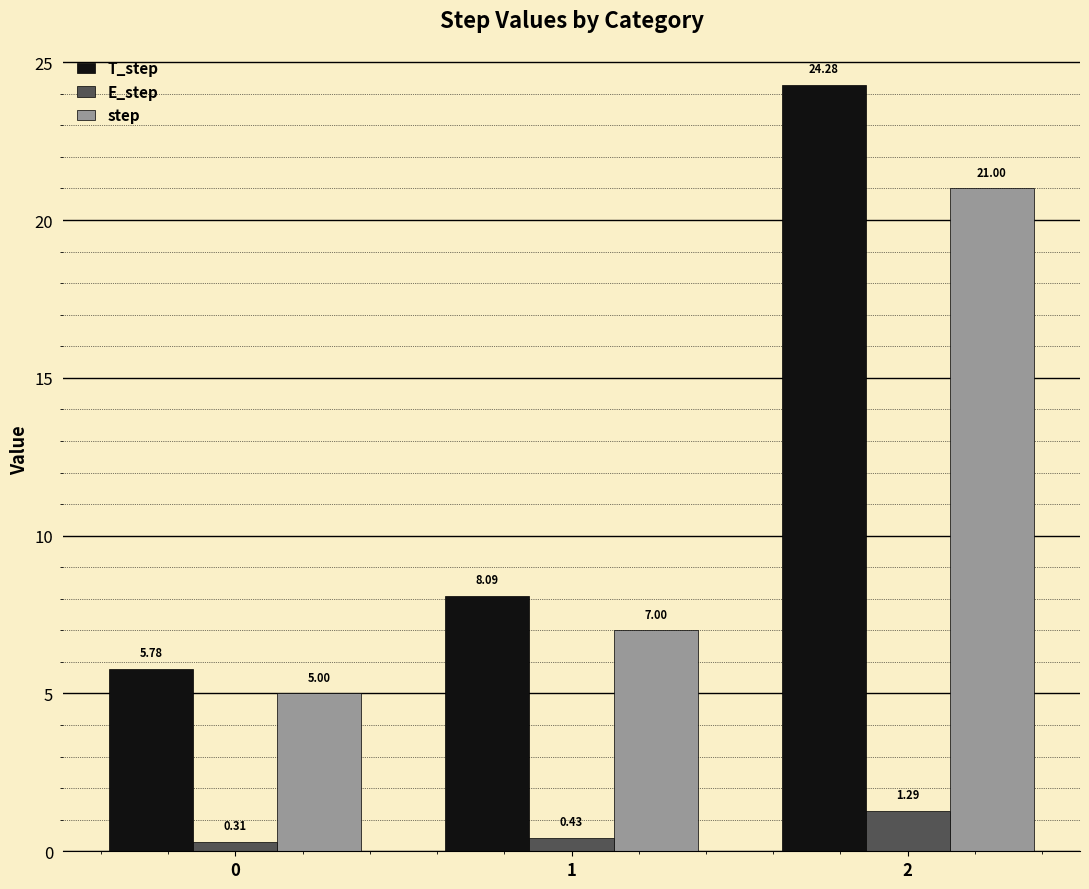

What are all the series names shown in the legend?

T_step, E_step, step